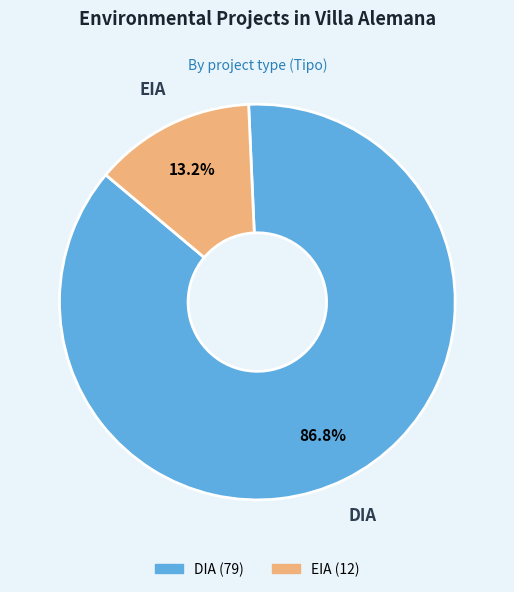

The DIA slice represents 87% of the pie. True or false?

True